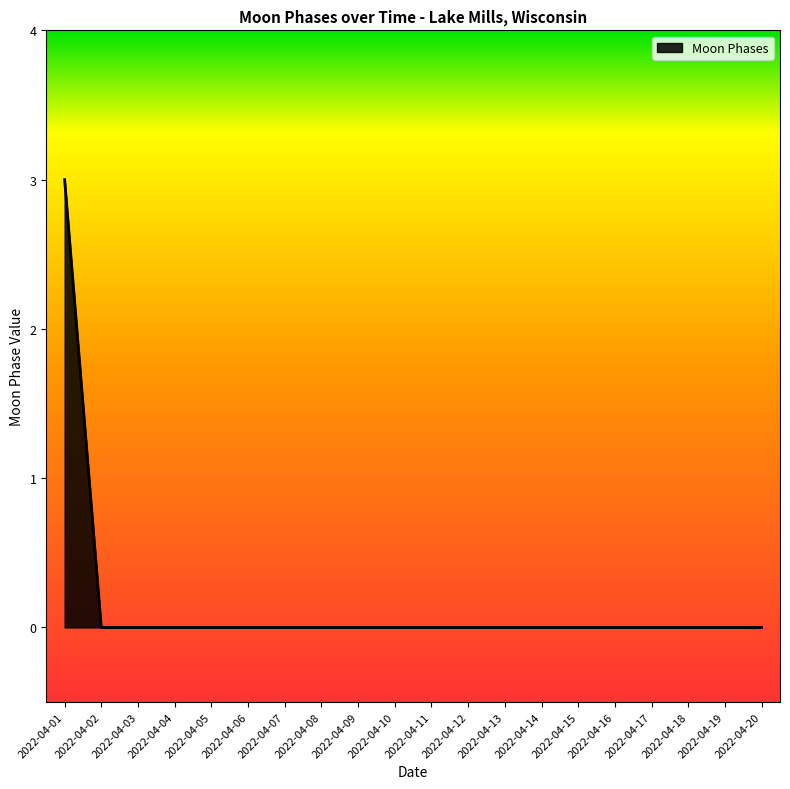

True or false: the data shows -1 at 2022-04-11.

False